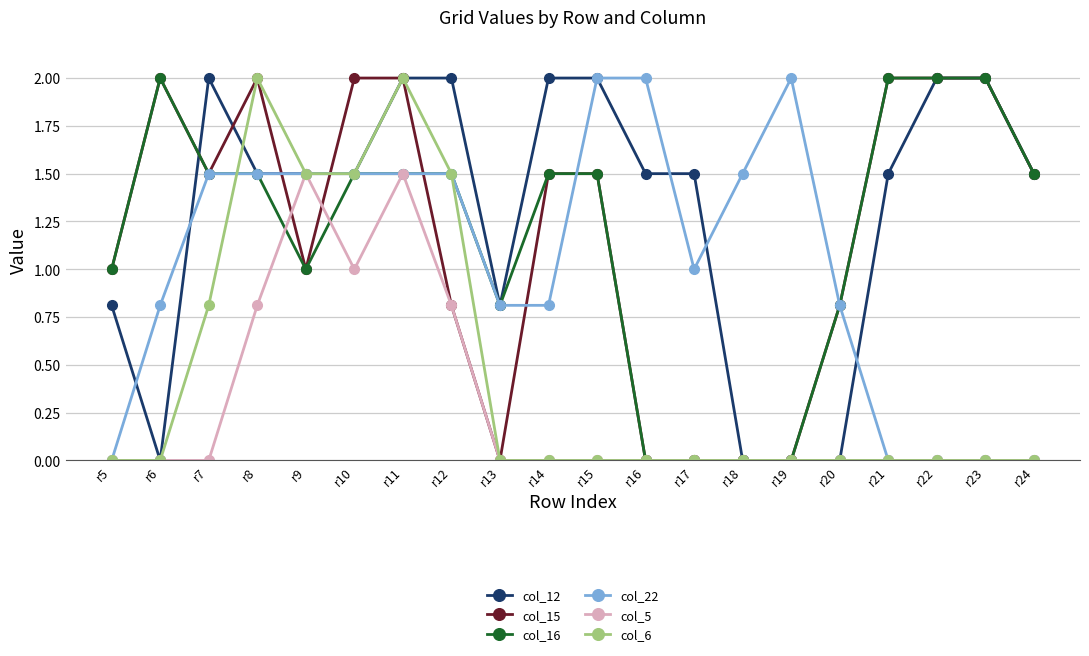

Where is the first local maximum for col_6?

r8